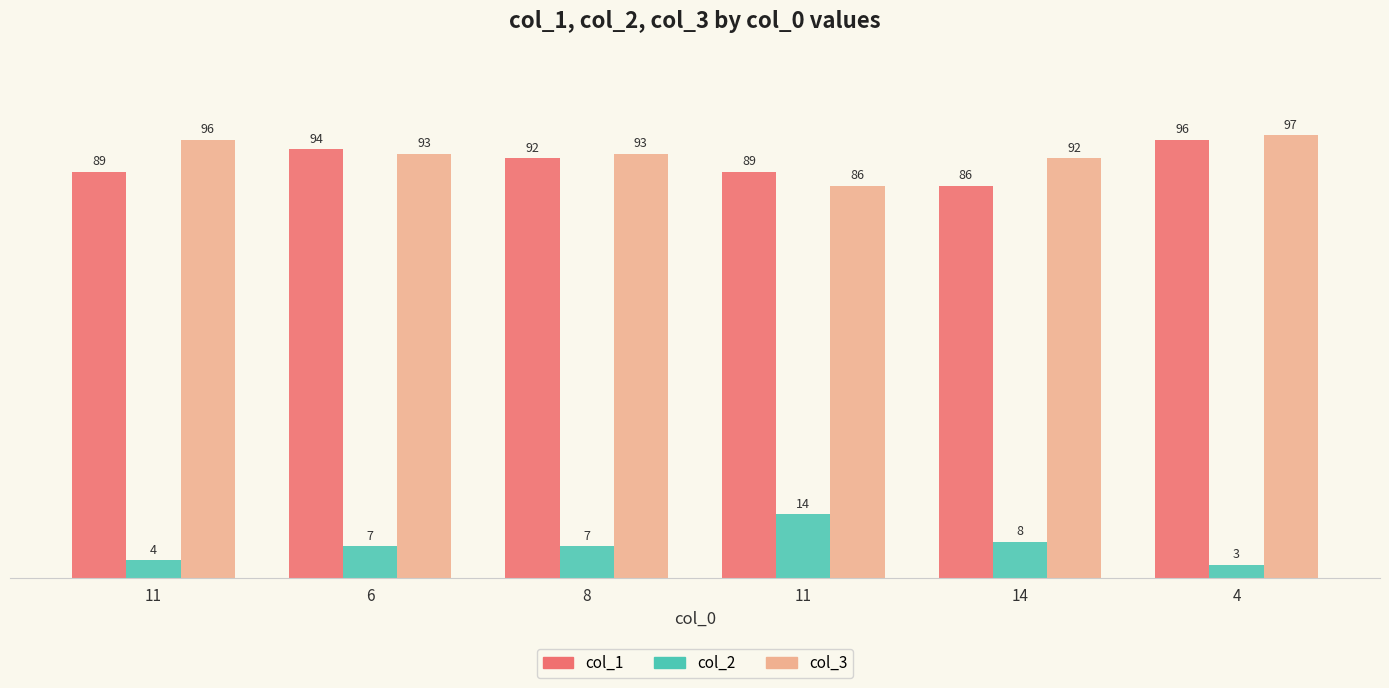

What is the label of the 5th bar from the right?

6